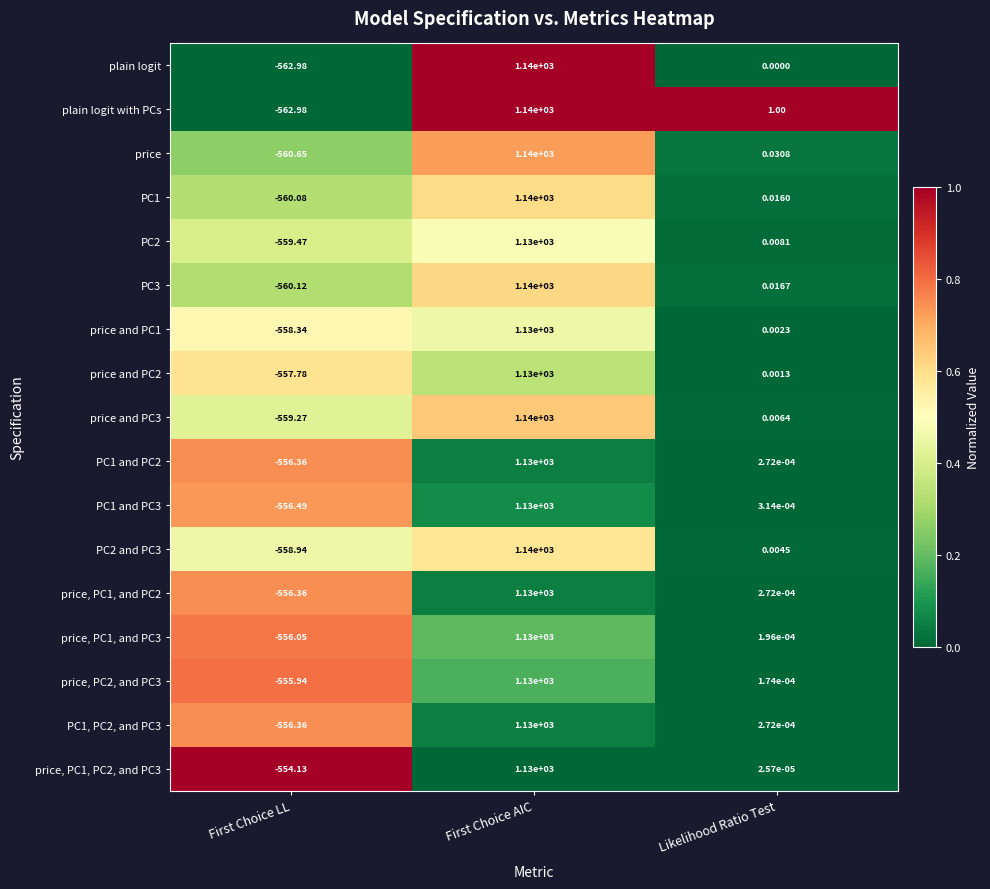

Between First Choice AIC and Likelihood Ratio Test, which series saw the biggest shift?

plain logit